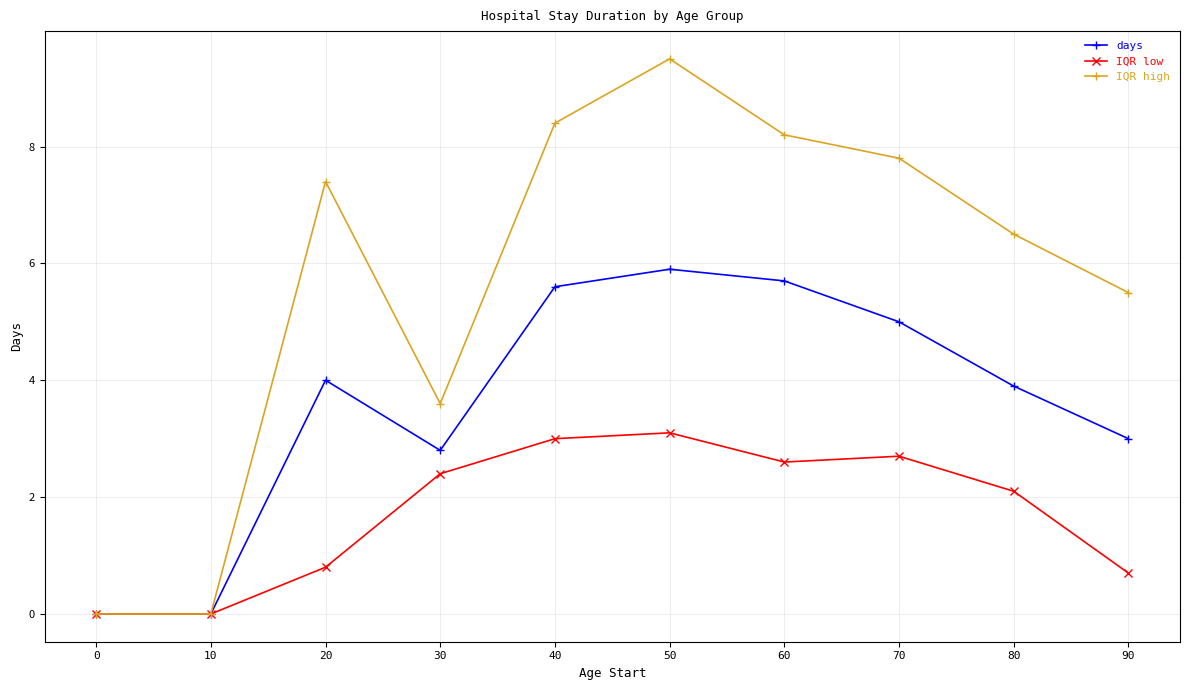

Between 0 and 40, which series saw the biggest shift?

IQR high